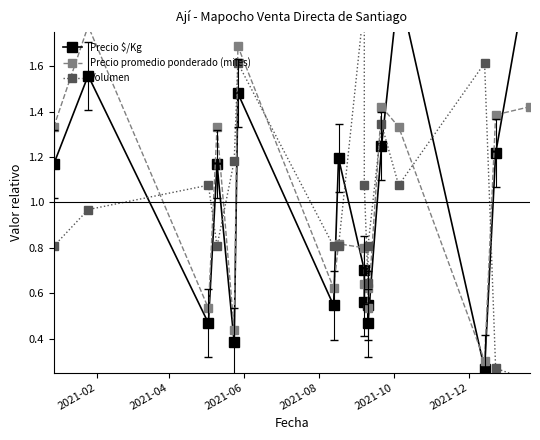

At which category does Precio $/Kg reach its first local valley?

2021-06